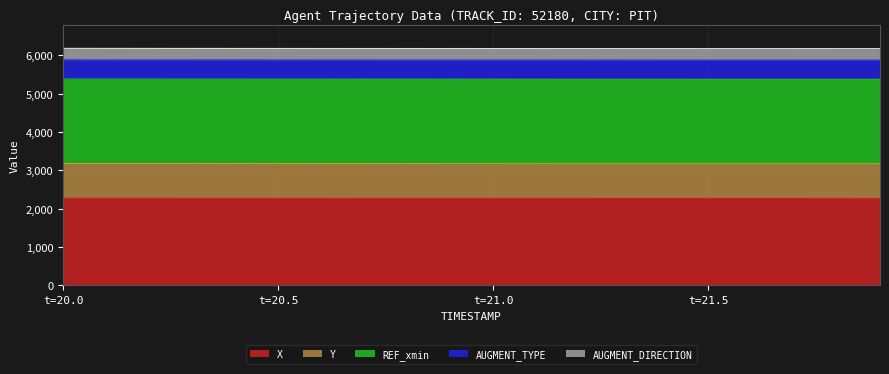

Rank the series at 18 from highest to lowest value.

X, REF_xmin, Y, AUGMENT_TYPE, AUGMENT_DIRECTION